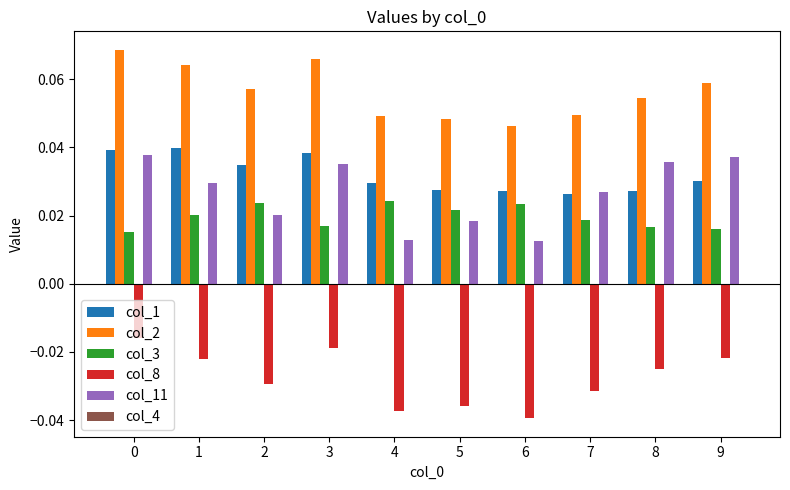

Which category has the lowest value in the col_8 series?

6